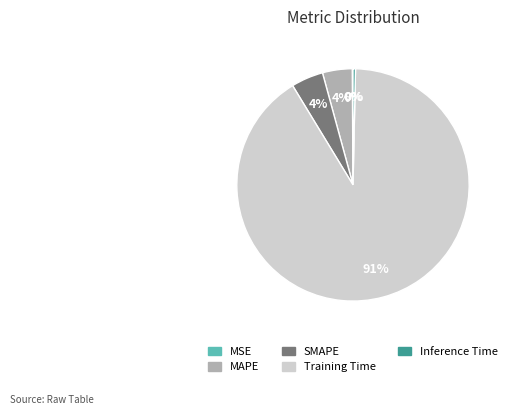

To the nearest percent, what is the average slice percentage?

20%